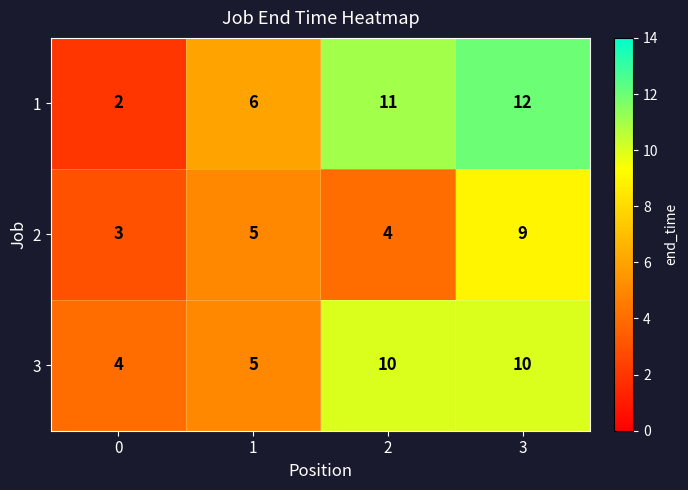

Reading left to right, what are all the values shown in this chart?

1: 2	6	11	12
2: 3	5	4	9
3: 4	5	10	10